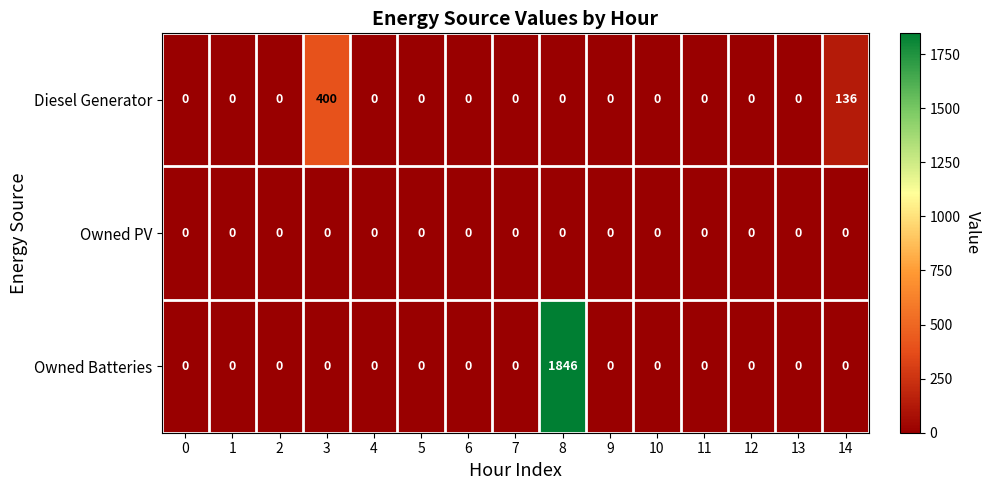

Which series has the largest total across all categories?

Owned Batteries